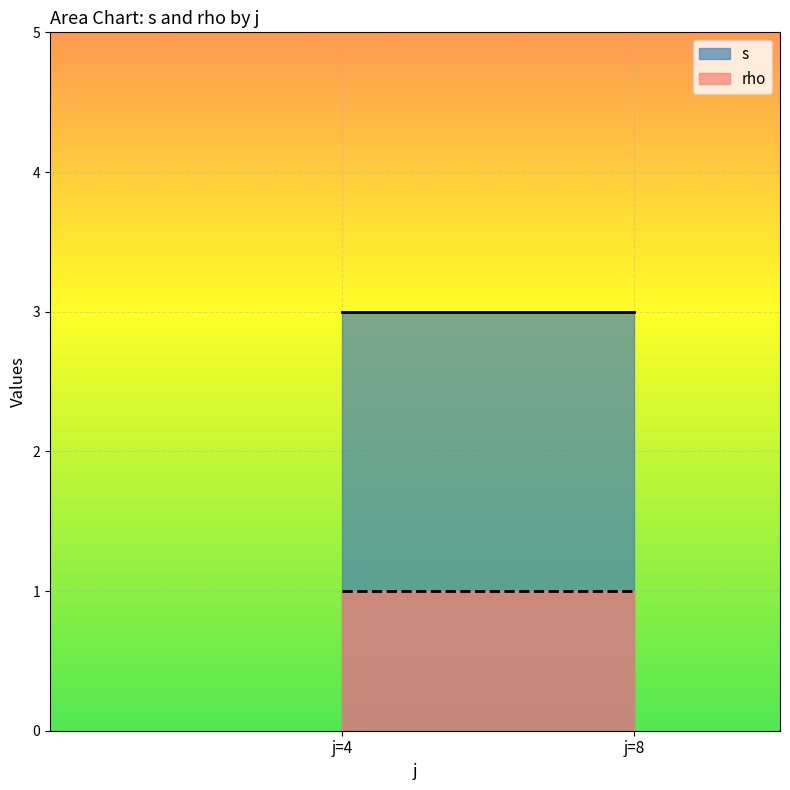

Rank the series by their average value, from highest to lowest.

s, rho